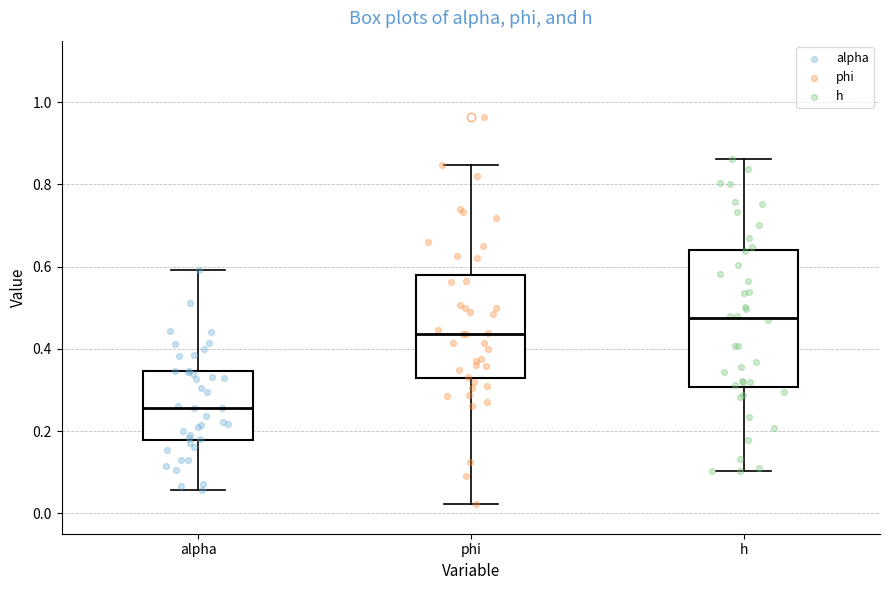

Comparing the boxes themselves (not the whiskers), which one is the tallest?

h